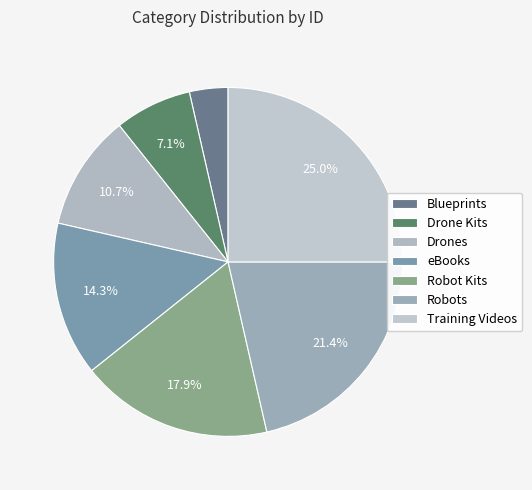

How many segments does this pie chart have?

7